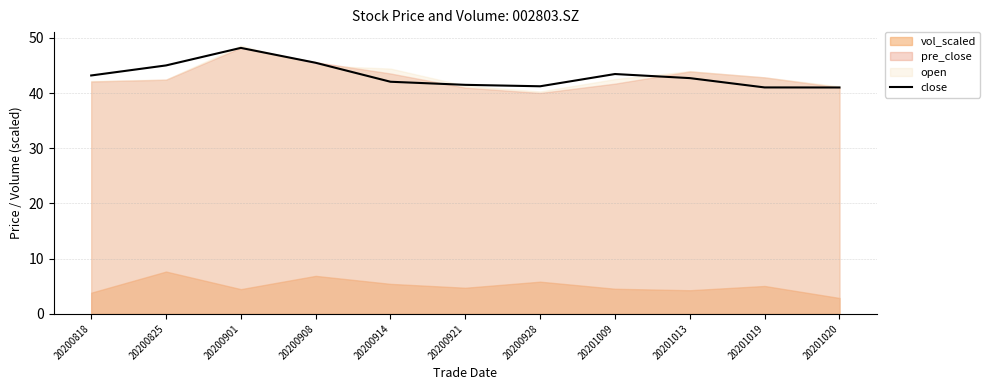

Reading left to right, what are all the values shown in this chart?

43.2	45.0	48.2	45.5	42.1	41.5	41.2	43.5	42.7	41.0	41.0